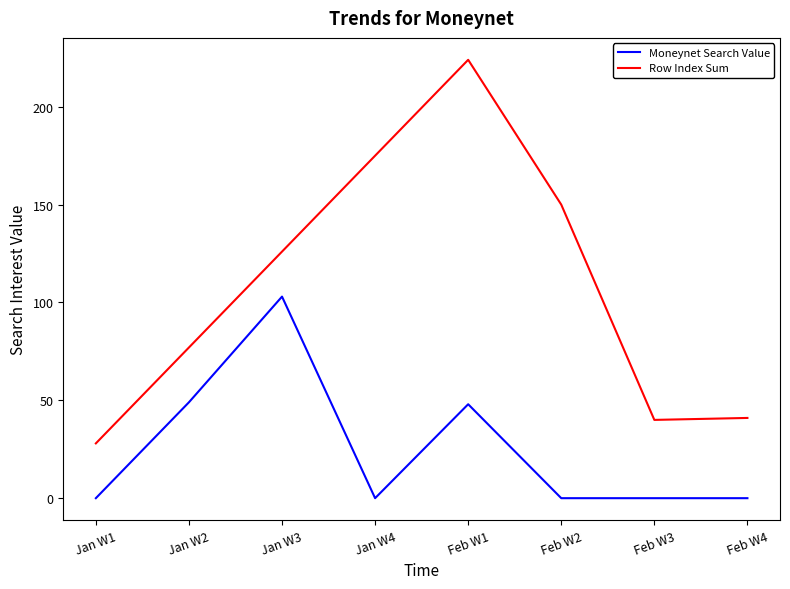

What is the total value across all series at Feb W4?

41